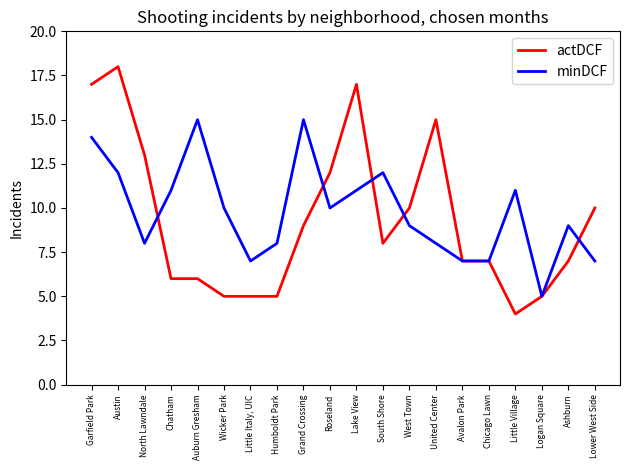

Rank the series by their maximum value, from highest to lowest.

actDCF, minDCF